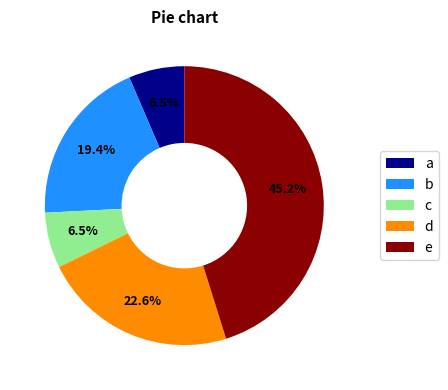

What is the largest slice in the pie chart?

e